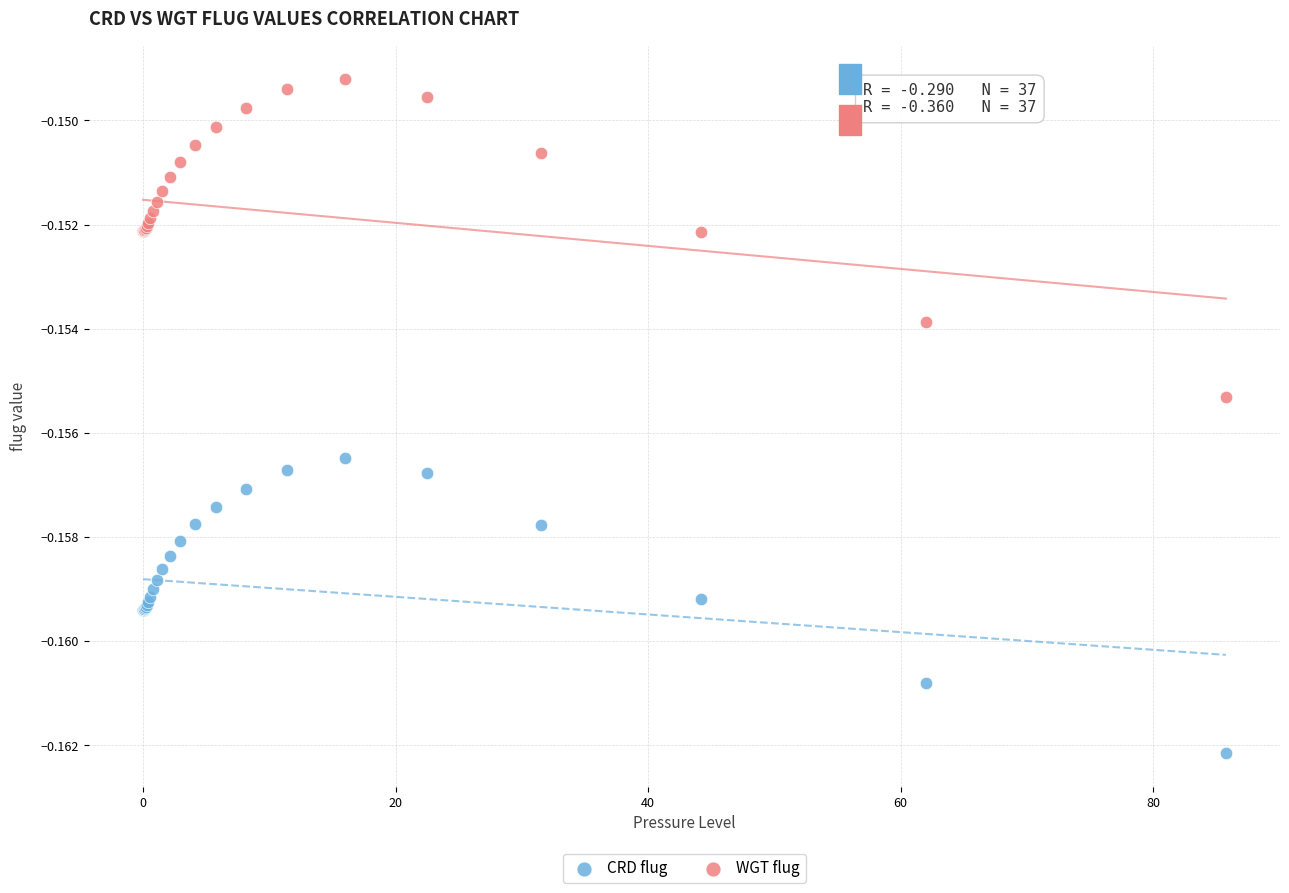

Which series contains the lowest Y value?

CRD flug